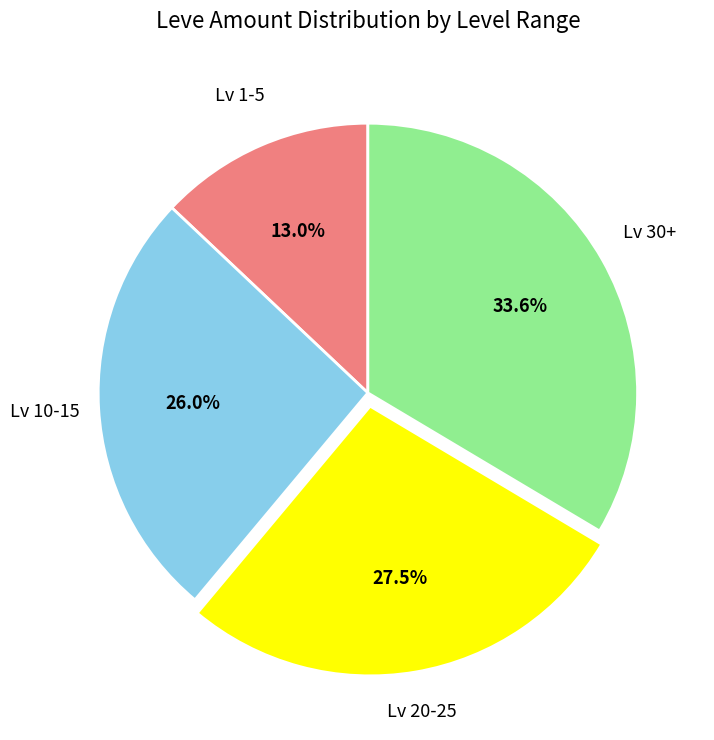

Approximately how many times larger is the value at Lv 20-25 compared to Lv 30+?

0.8